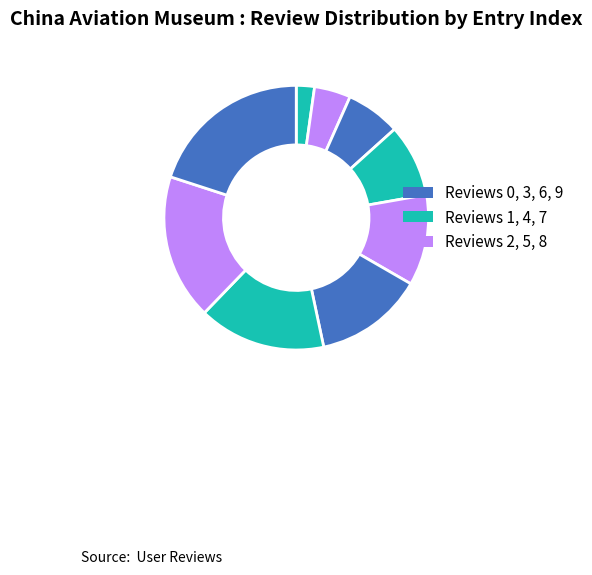

What is the largest slice in the pie chart?

Review 9